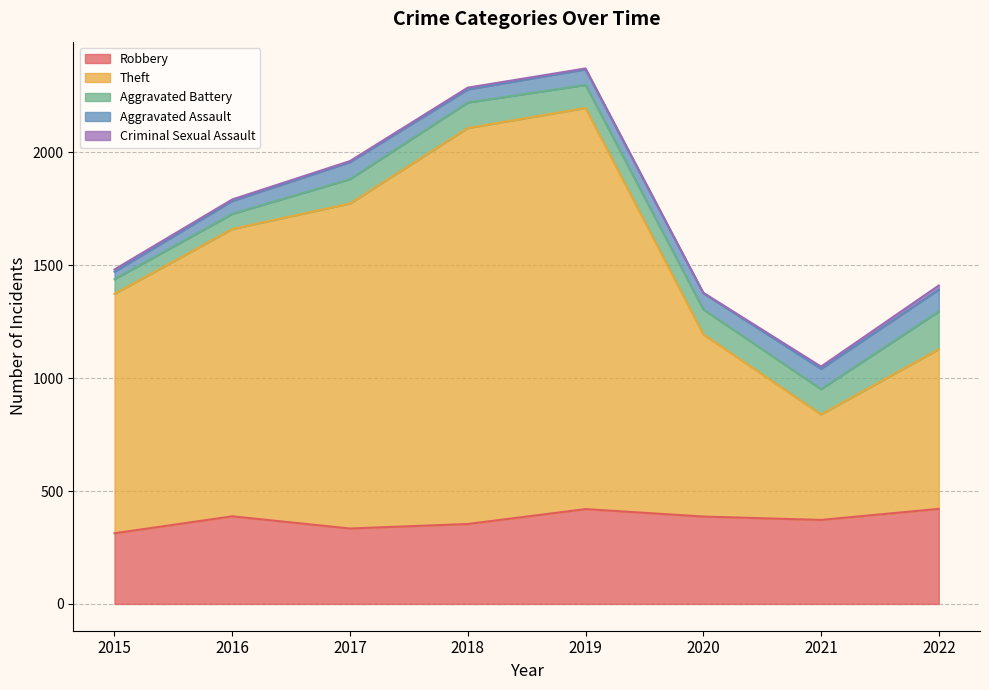

Which series changed the most between 2017 and 2021?

Theft